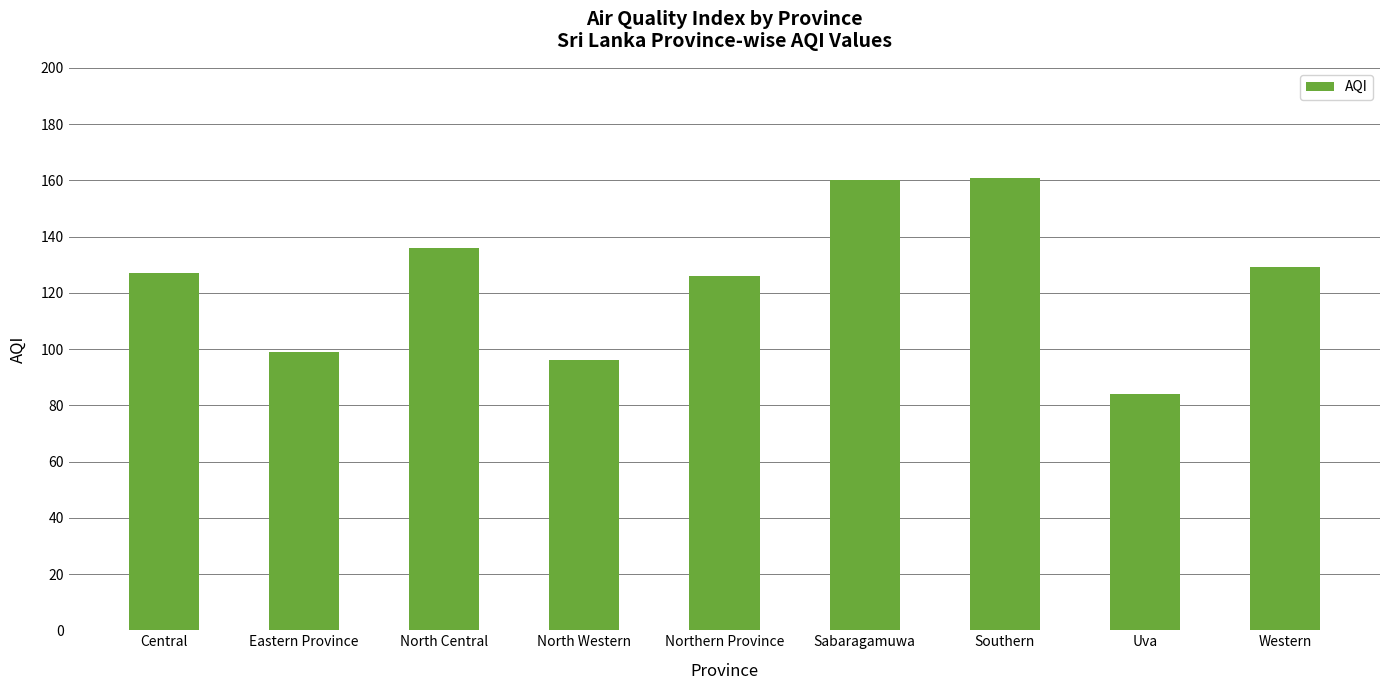

What position from the right is Uva?

2